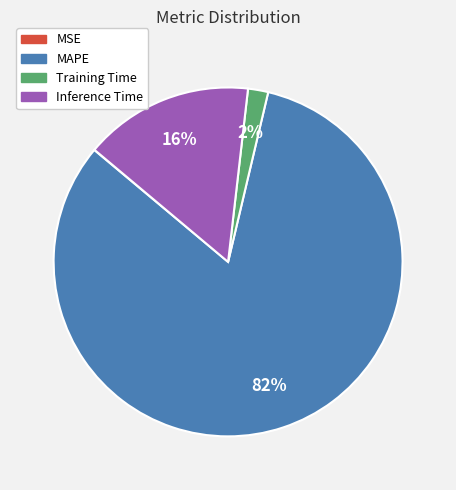

To the nearest percent, what percentage of the pie is Inference Time?

16%